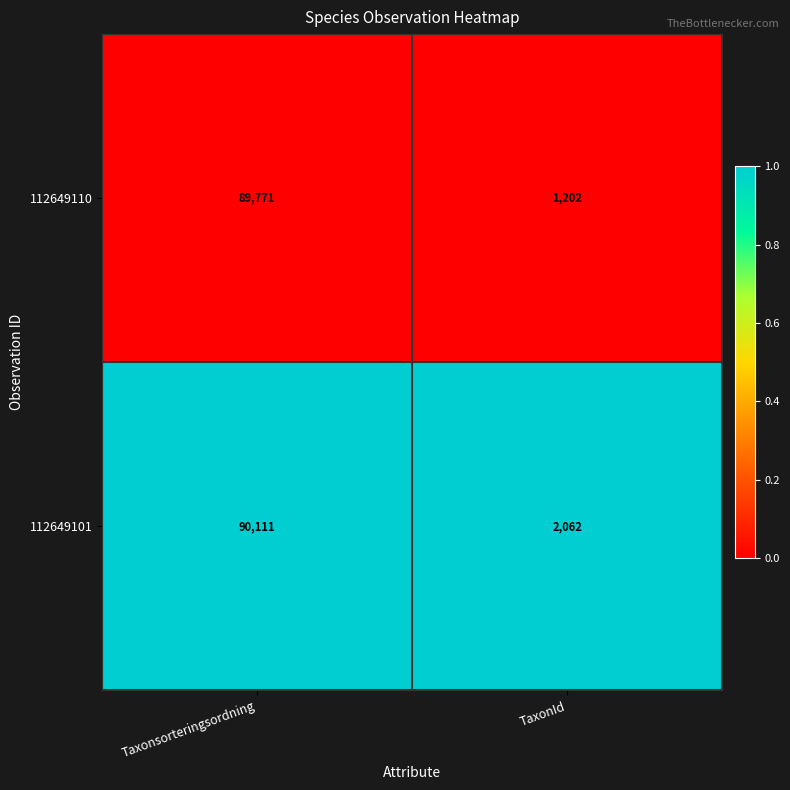

Reading left to right, extract all data points from this chart.

112649110: Taxonsorteringsordning=89771	TaxonId=1202
112649101: Taxonsorteringsordning=90111	TaxonId=2062